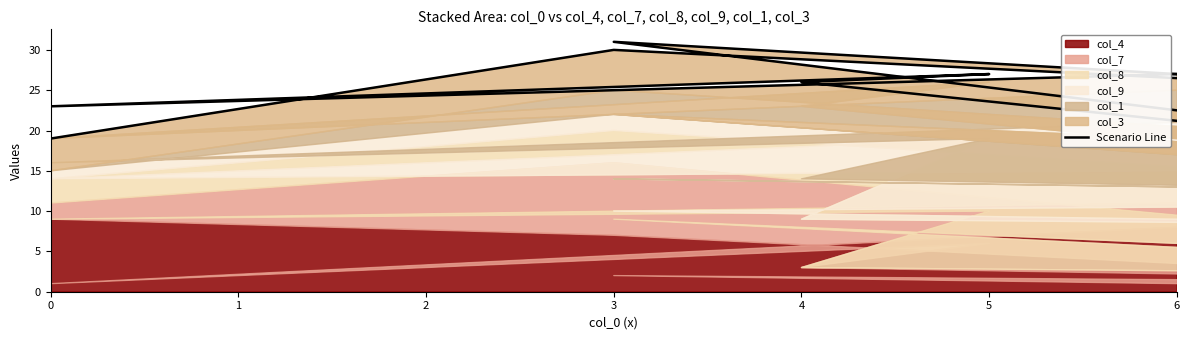

What is the maximum value shown in the chart?

31